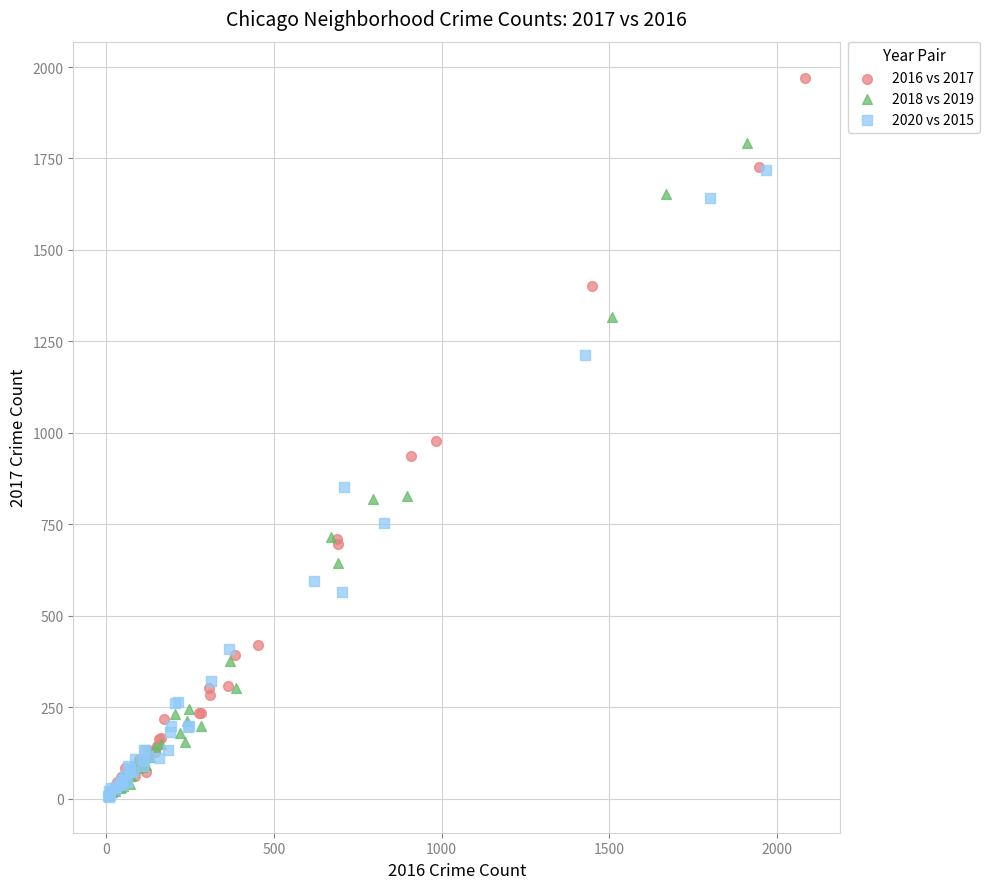

Which series has the largest Y range (max minus min)?

2016 vs 2017